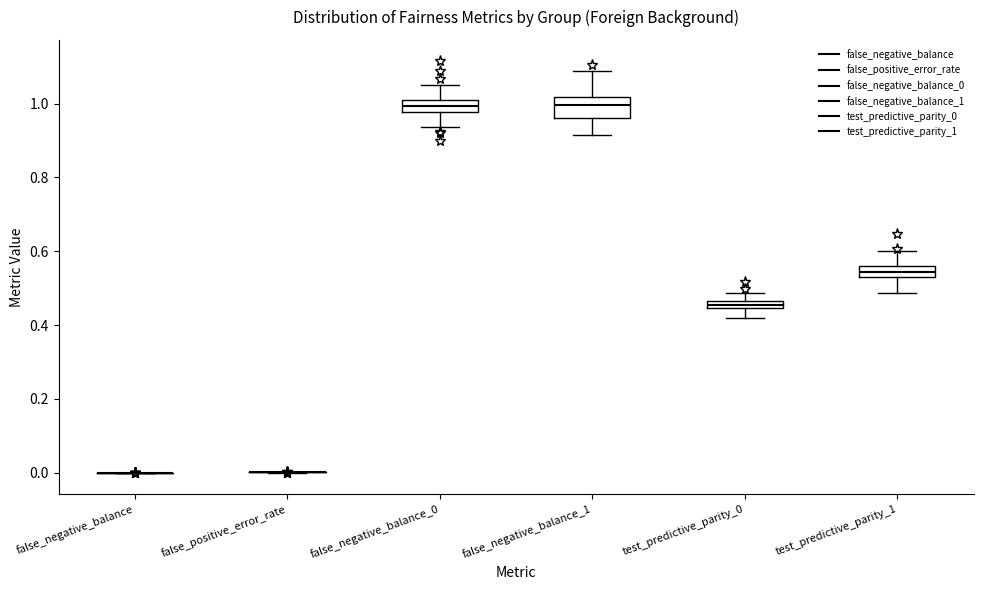

Comparing the boxes themselves (not the whiskers), which one is the tallest?

false_negative_balance_1